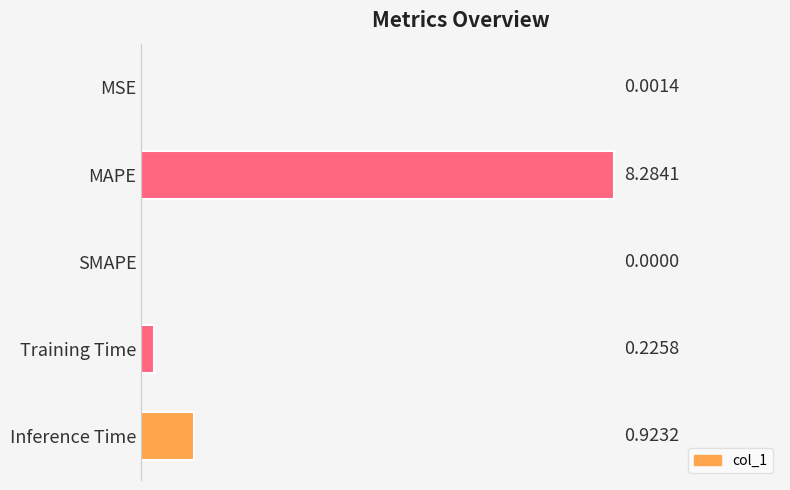

Are the bars horizontal?

Yes